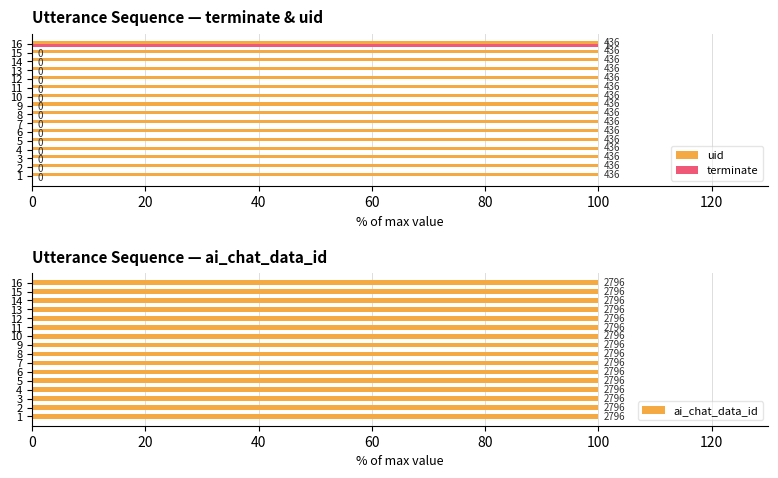

At 80, list the series in order from largest to smallest.

ai_chat_data_id, uid, terminate